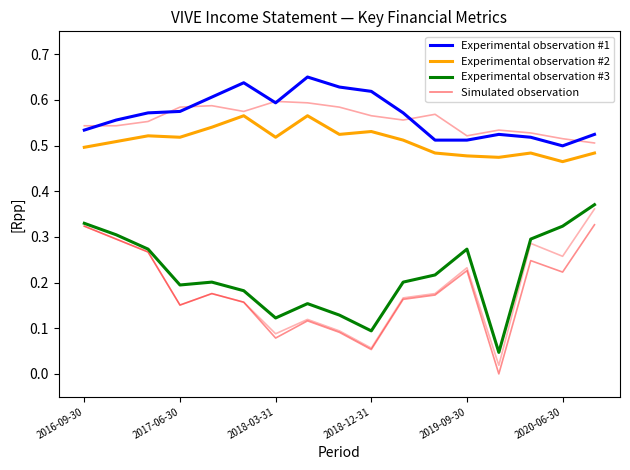

What is the total value across all series at 13?

1.0